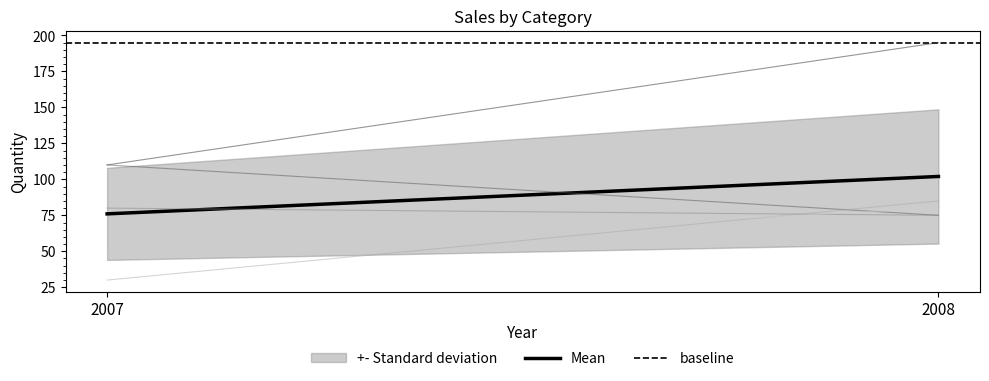

The baseline series shows 195 at 2007. True or false?

True